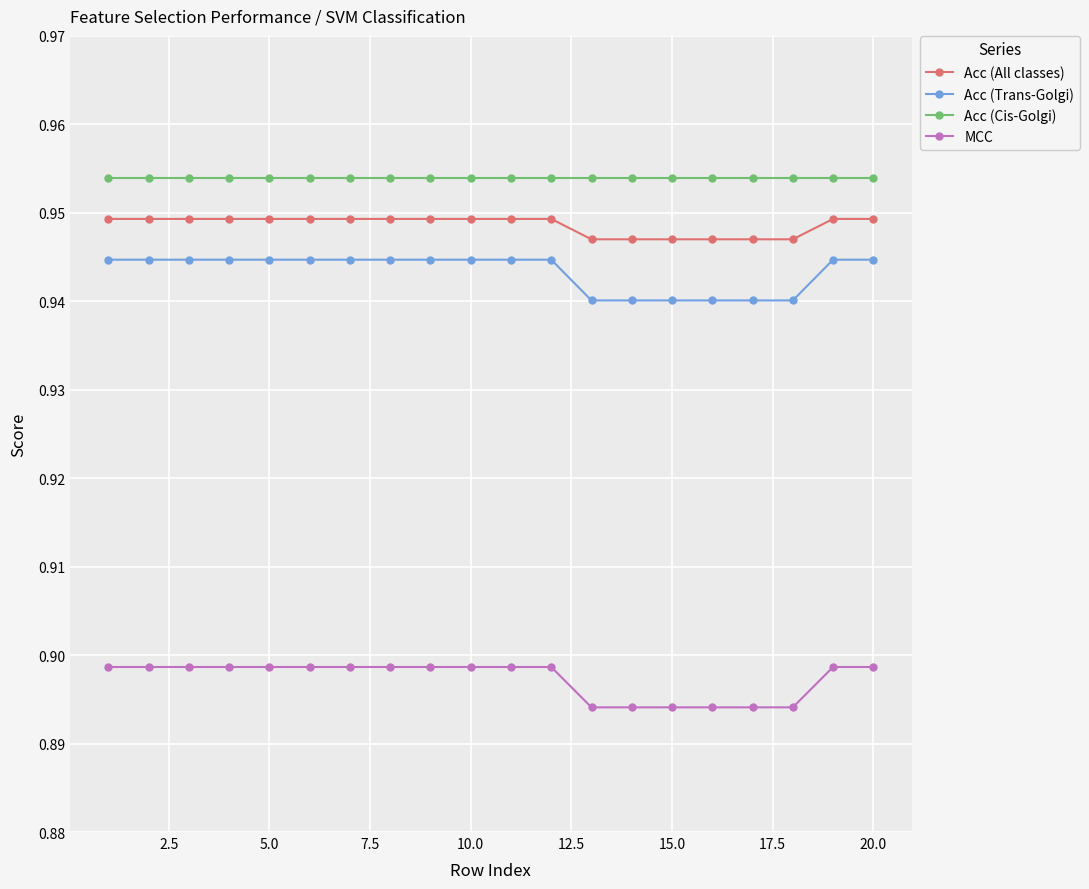

Which series has the widest spread of values?

Acc (Trans-Golgi)